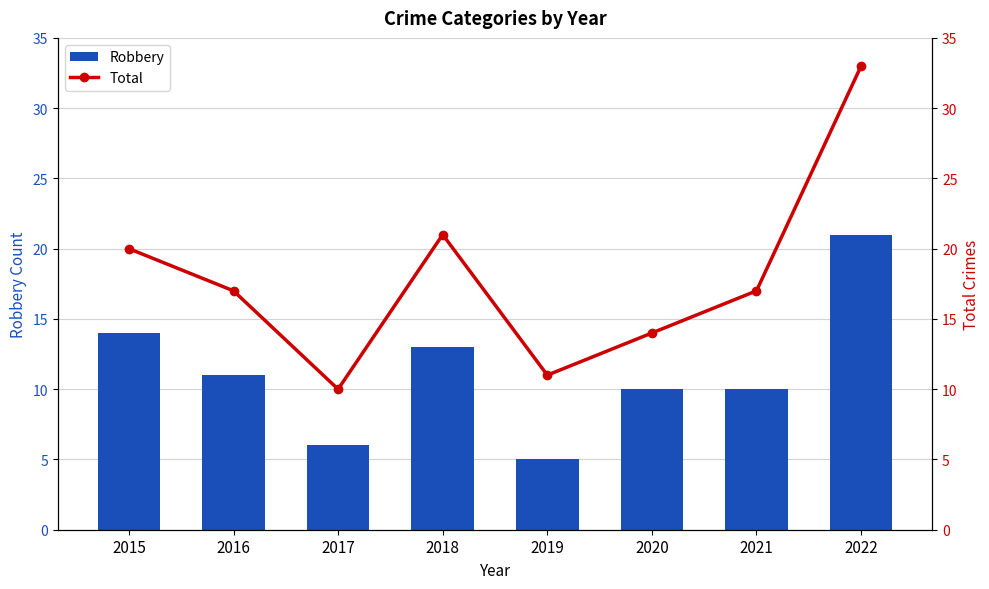

Reading left to right, extract all data points from this chart.

Robbery: 2015=14	2016=11	2017=6	2018=13	2019=5	2020=10	2021=10	2022=21
Total: 2015=20	2016=17	2017=10	2018=21	2019=11	2020=14	2021=17	2022=33